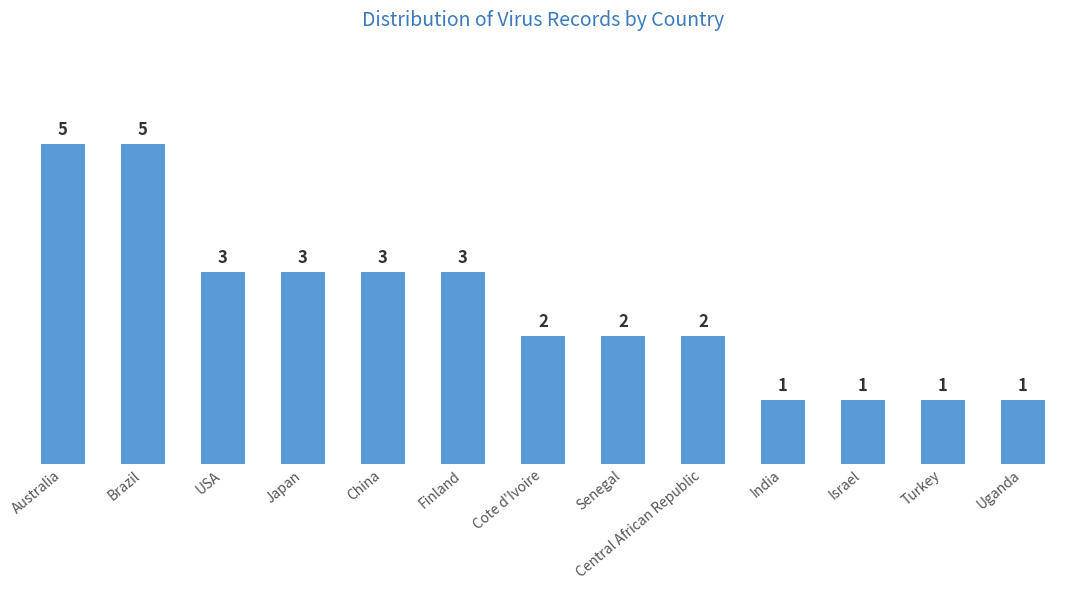

Where does the data first go above 2?

Australia